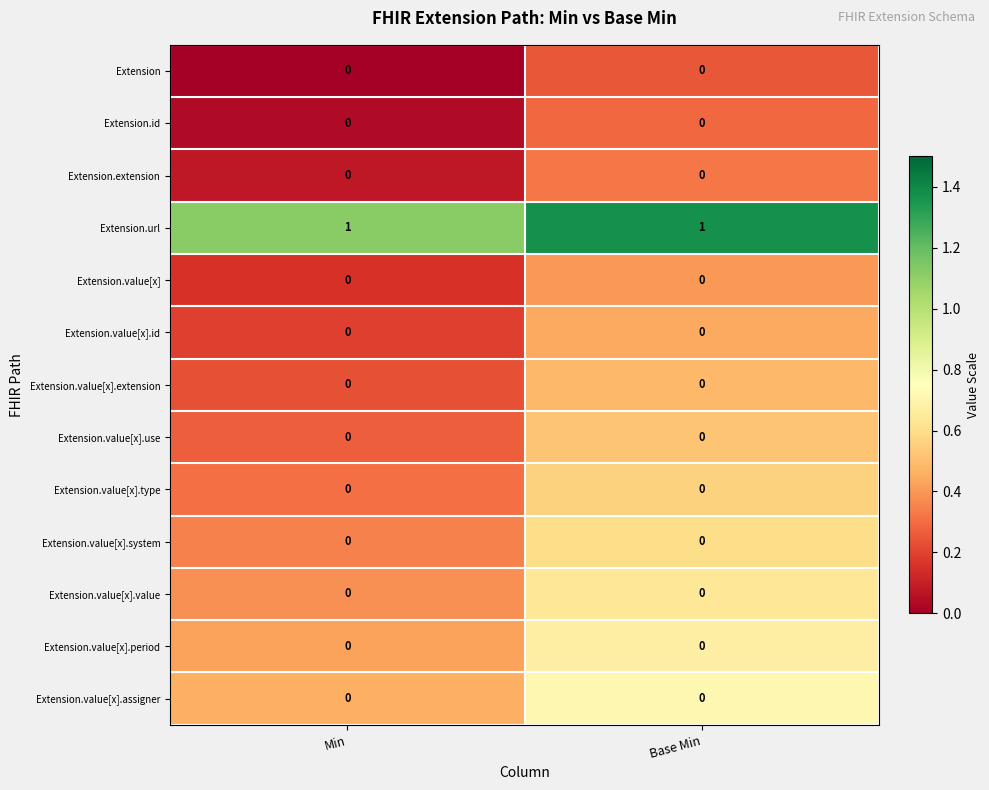

Reading left to right, list all the values displayed in this chart.

Extension: 0	0
Extension.id: 0	0
Extension.extension: 0	0
Extension.url: 1	1
Extension.value[x]: 0	0
Extension.value[x].id: 0	0
Extension.value[x].extension: 0	0
Extension.value[x].use: 0	0
Extension.value[x].type: 0	0
Extension.value[x].system: 0	0
Extension.value[x].value: 0	0
Extension.value[x].period: 0	0
Extension.value[x].assigner: 0	0